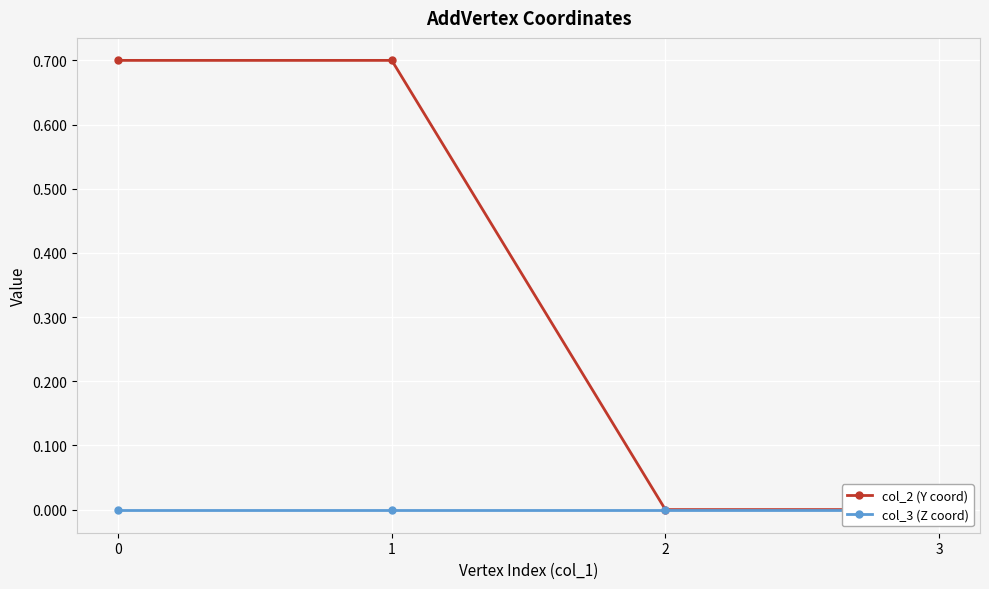

Does the chart display data point markers on the line(s)?

Yes